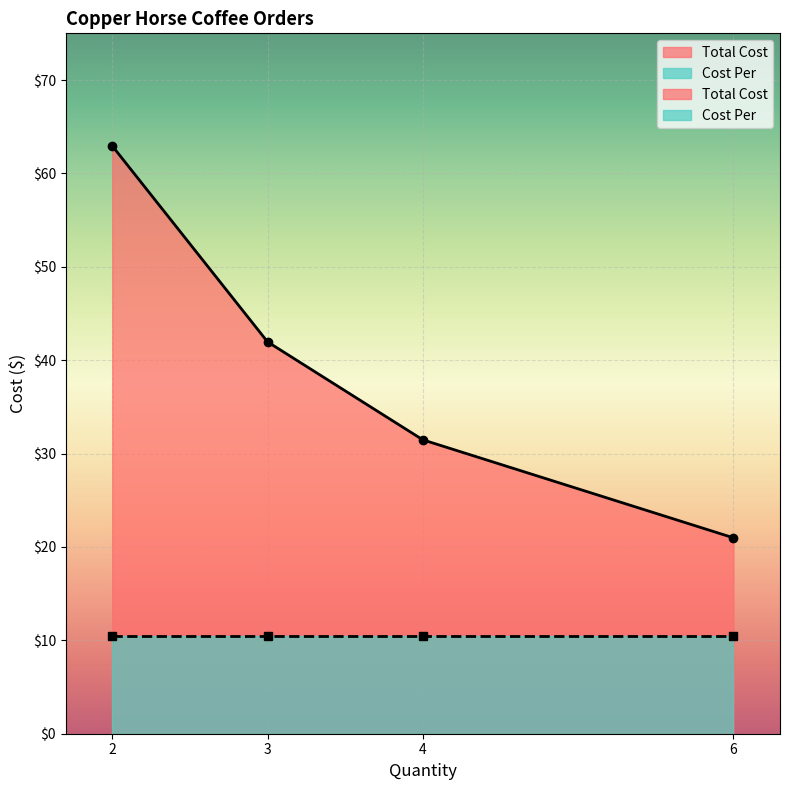

Reading left to right, transcribe all the data shown in this chart.

2=62.9	3=42.0	4=31.5	6=21.0